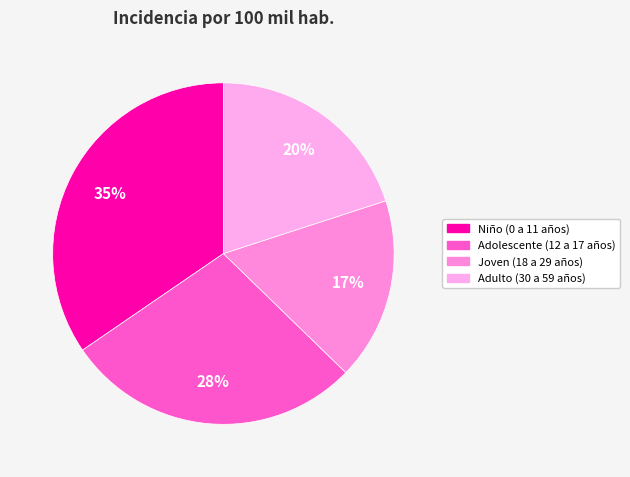

Which slice is the smallest?

Joven (18 a 29 años)